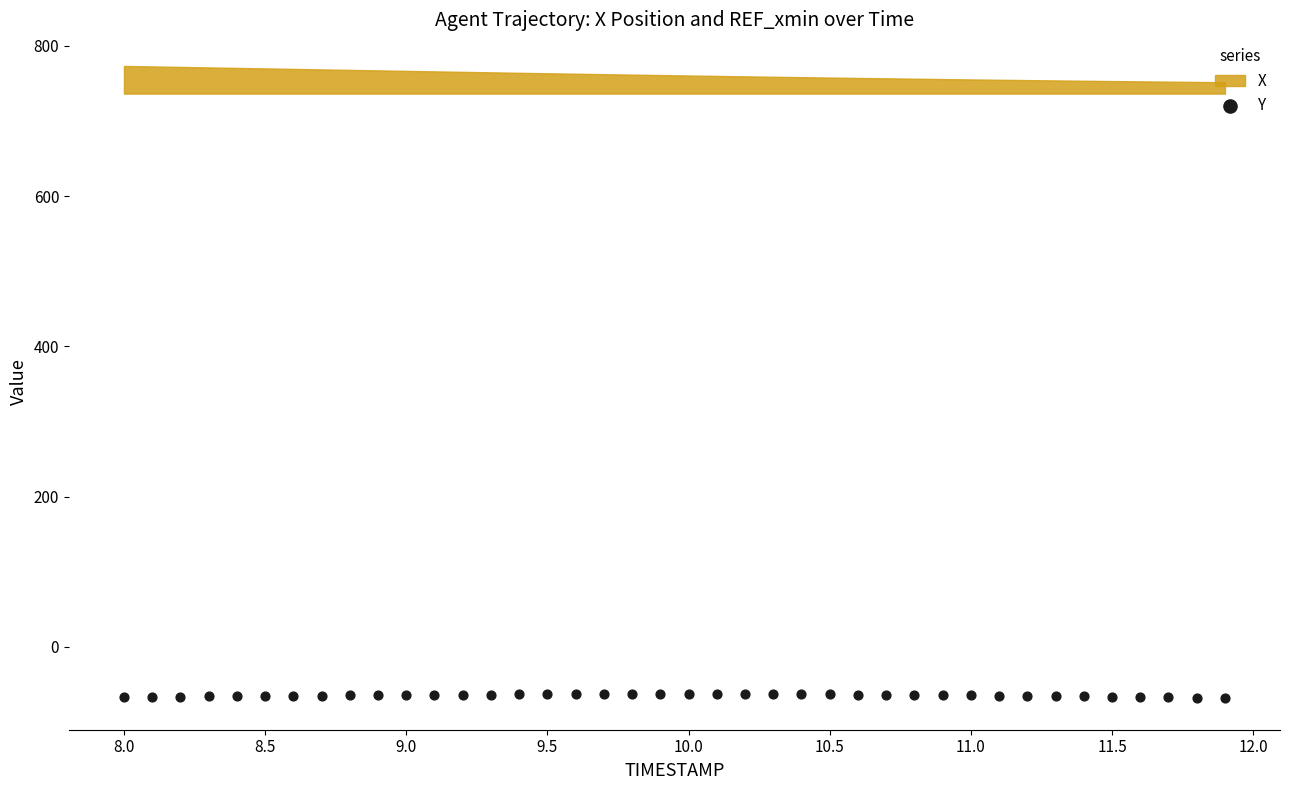

What is the range of X values (max minus min)?

3.9